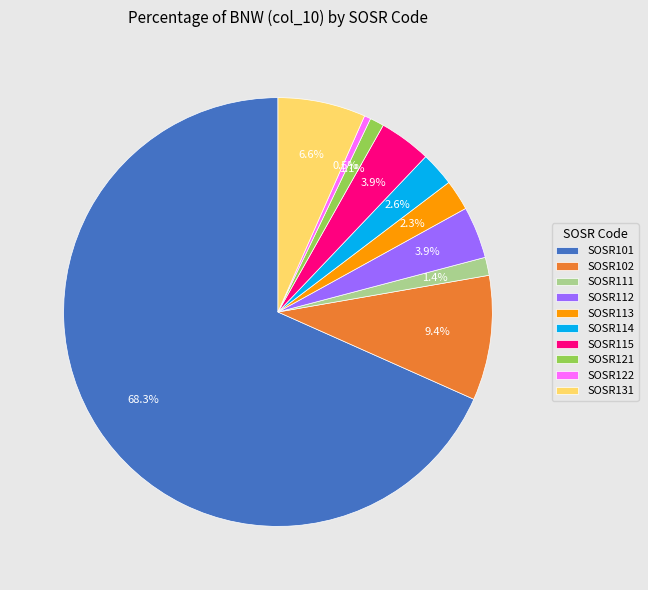

Which category has the biggest portion of the pie?

SOSR101